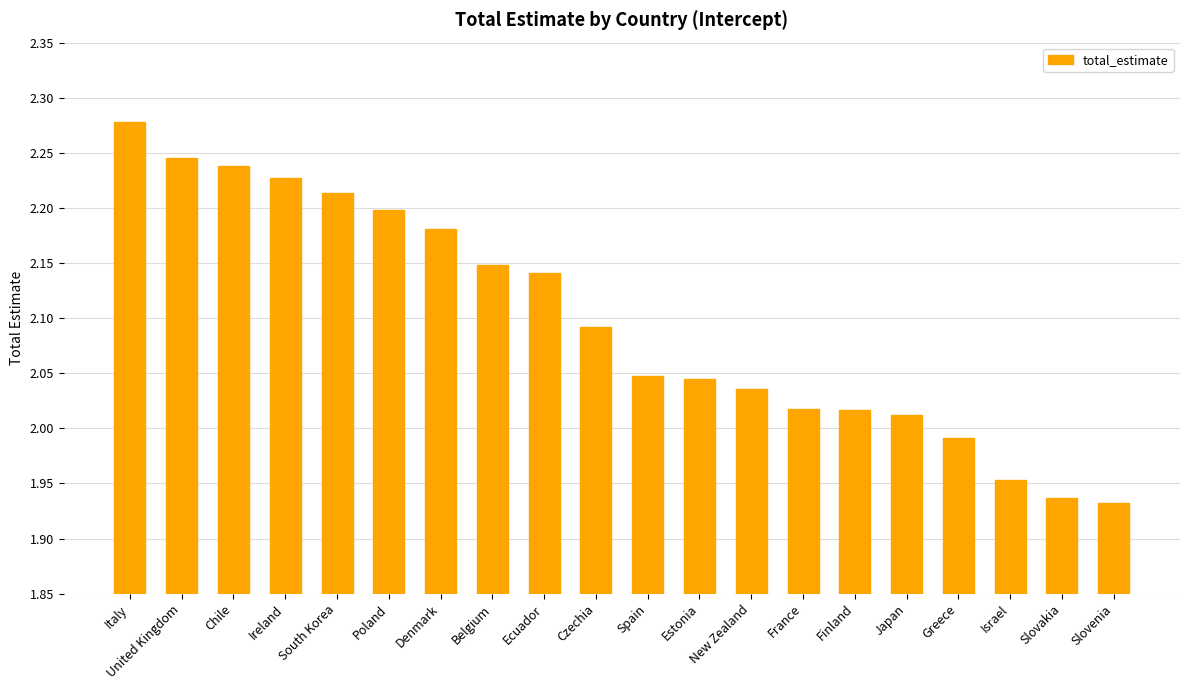

What position from the left is Chile?

3